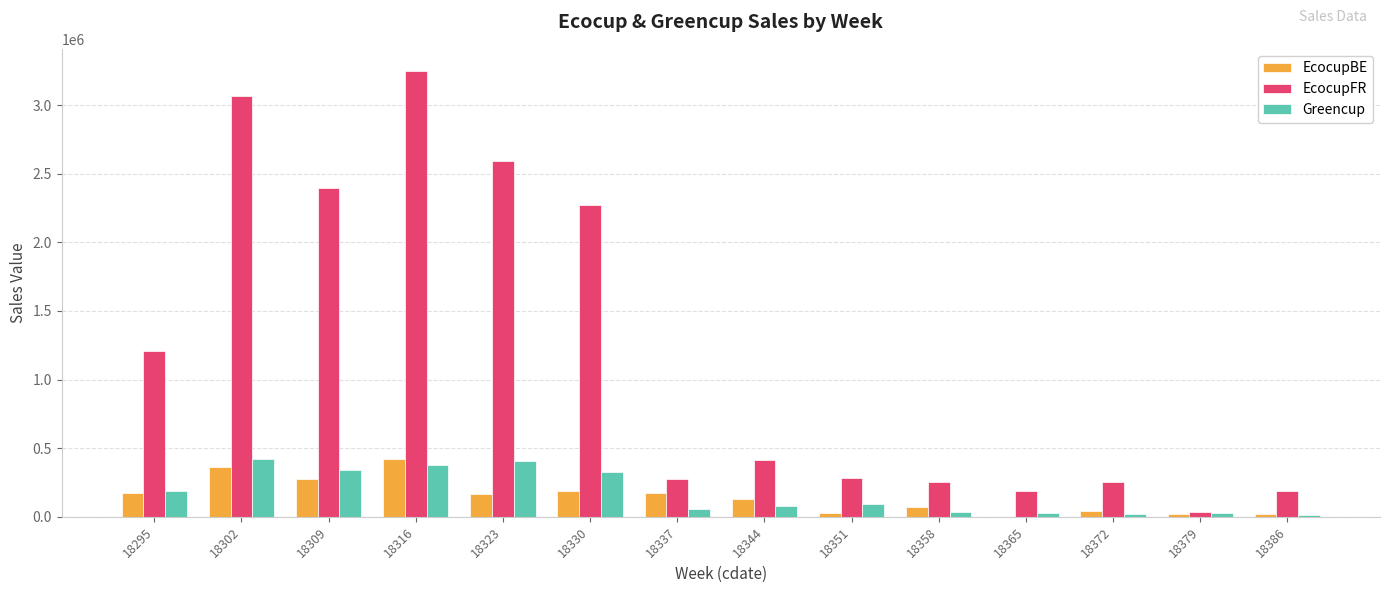

How many values in the EcocupFR series exceed 412680?

7